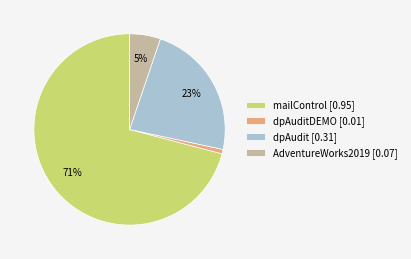

Do dpAuditDEMO [0.01] and mailControl [0.95] together represent more than half of the pie?

Yes